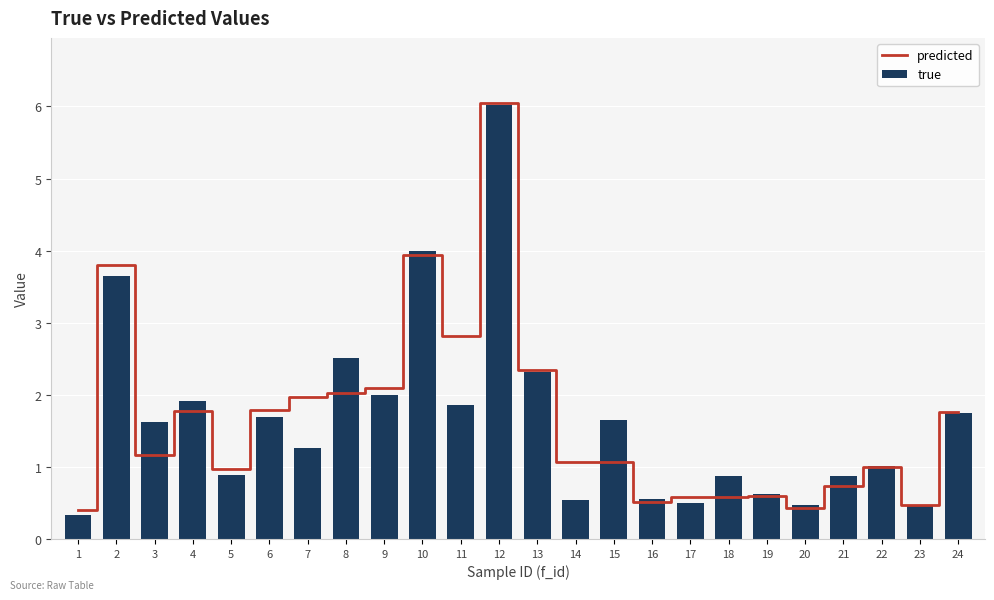

Which category has the highest value across all series?

12